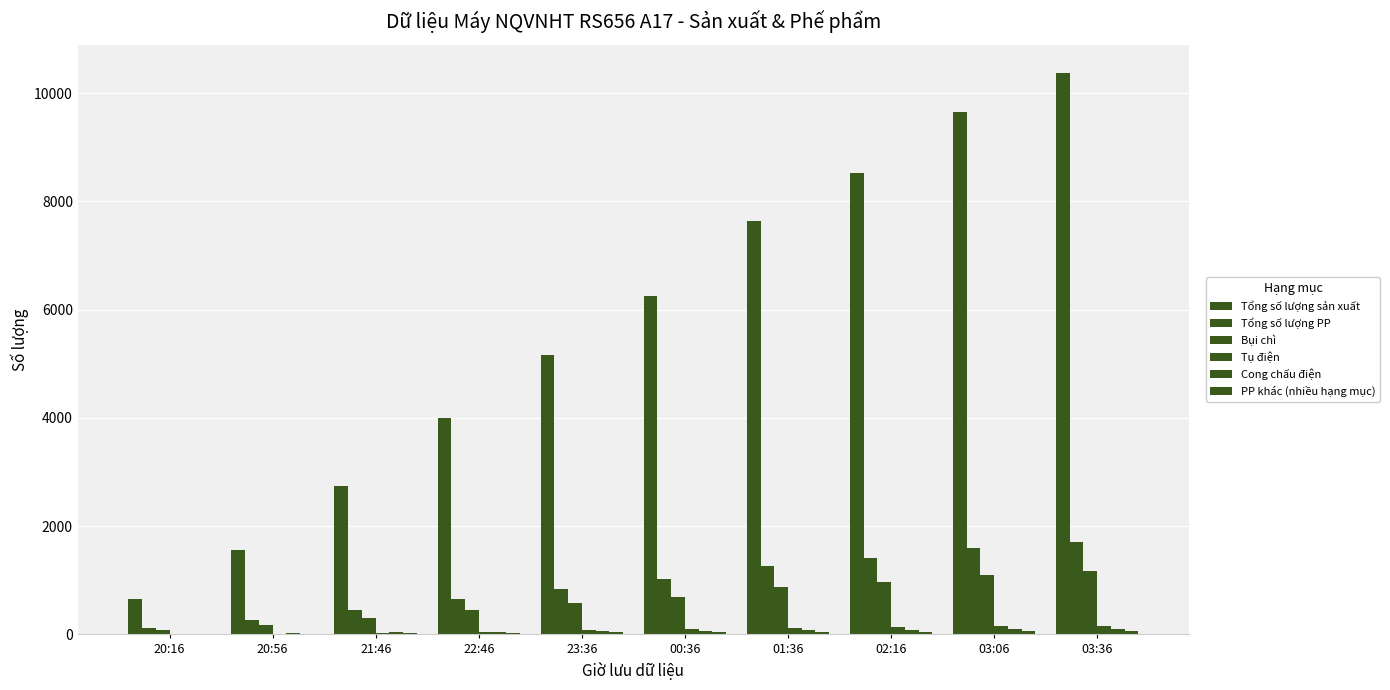

Which has a higher value, 20:16 or 20:56?

20:56